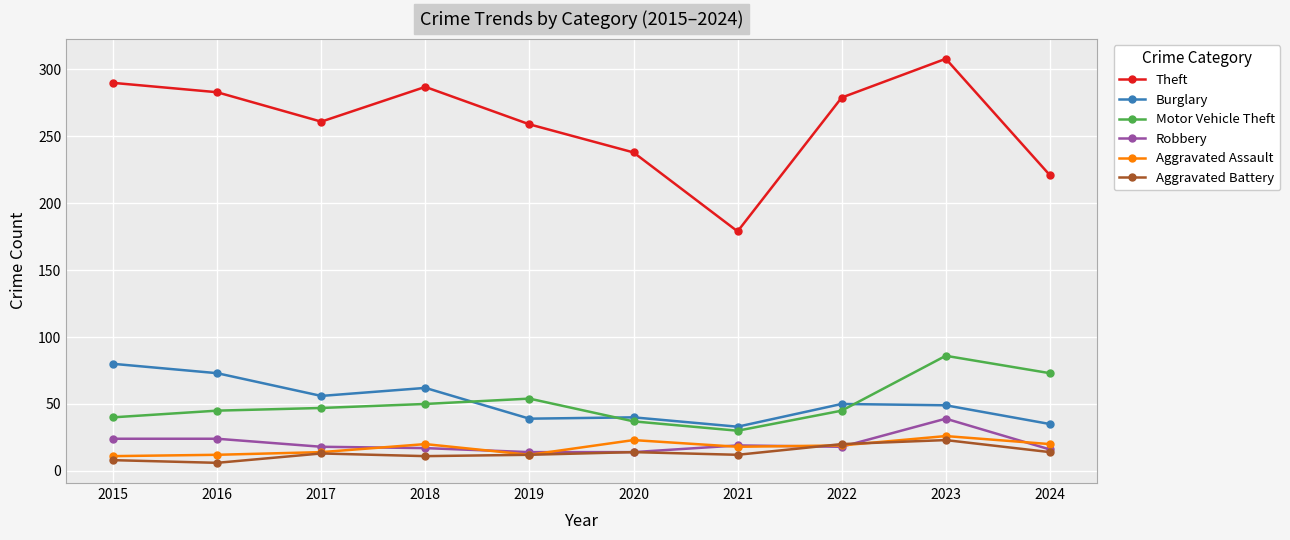

Where does the Burglary series first go above 50?

2015